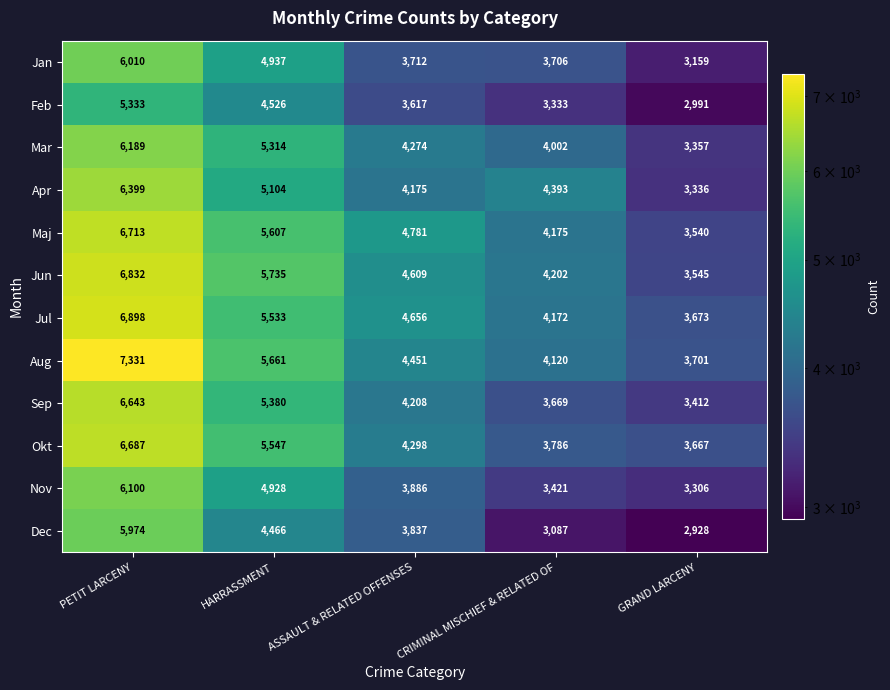

What is the difference between the maximum and minimum values in the Dec series?

3046